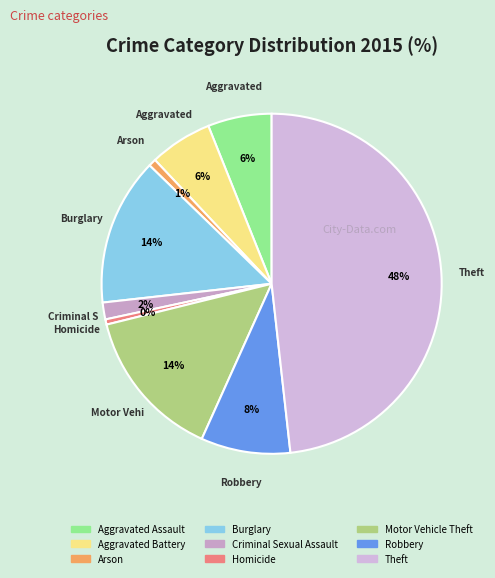

What percentage is the Aggravated Battery slice, to the nearest percent?

6%